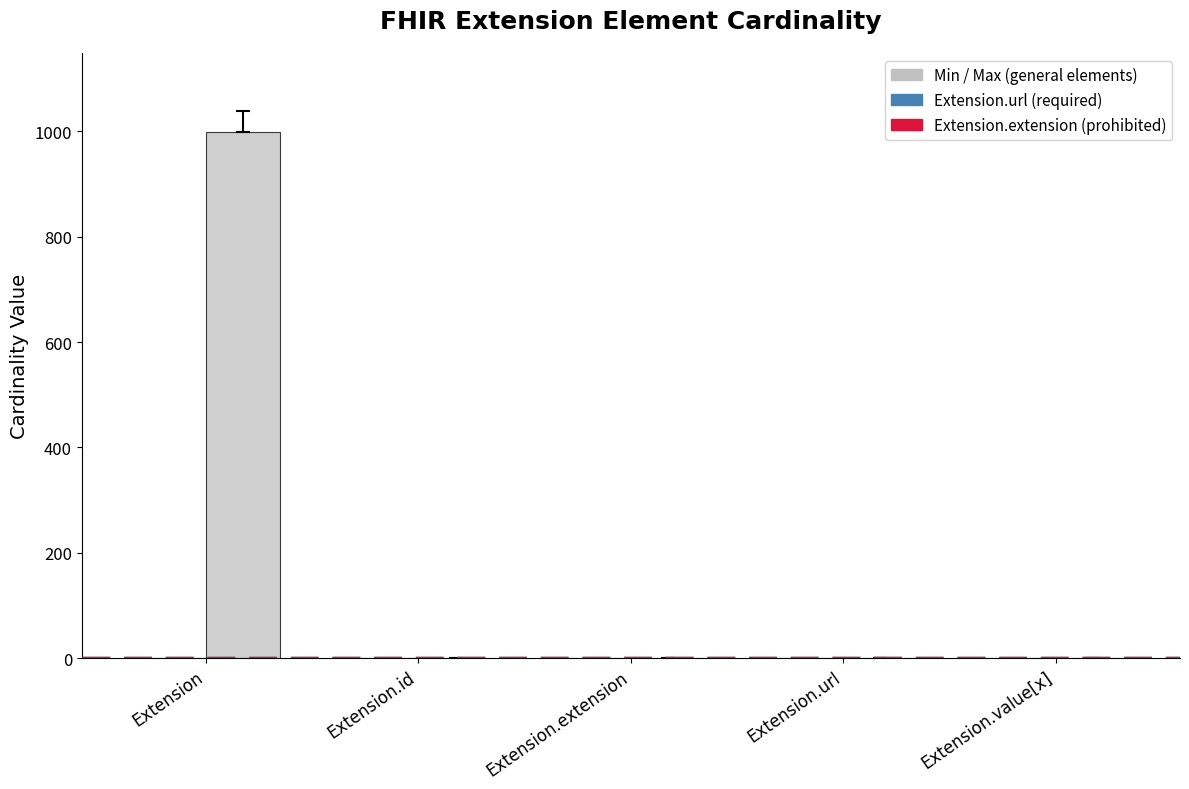

How many groups of bars are there?

5